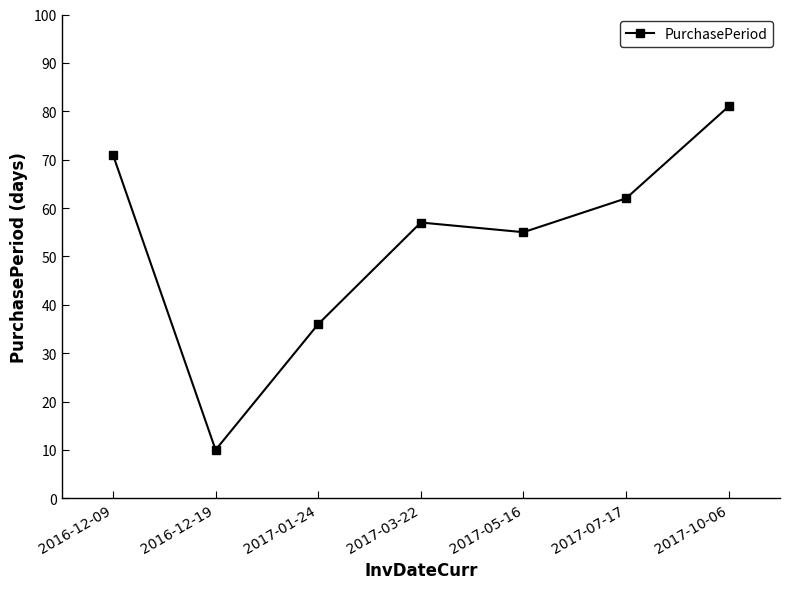

How many lines are shown in the chart?

1